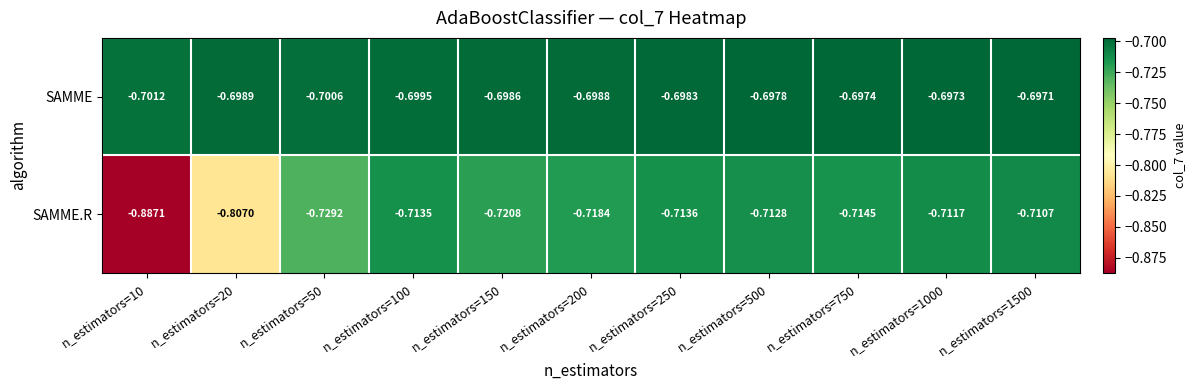

Which series has the widest spread of values?

SAMME.R